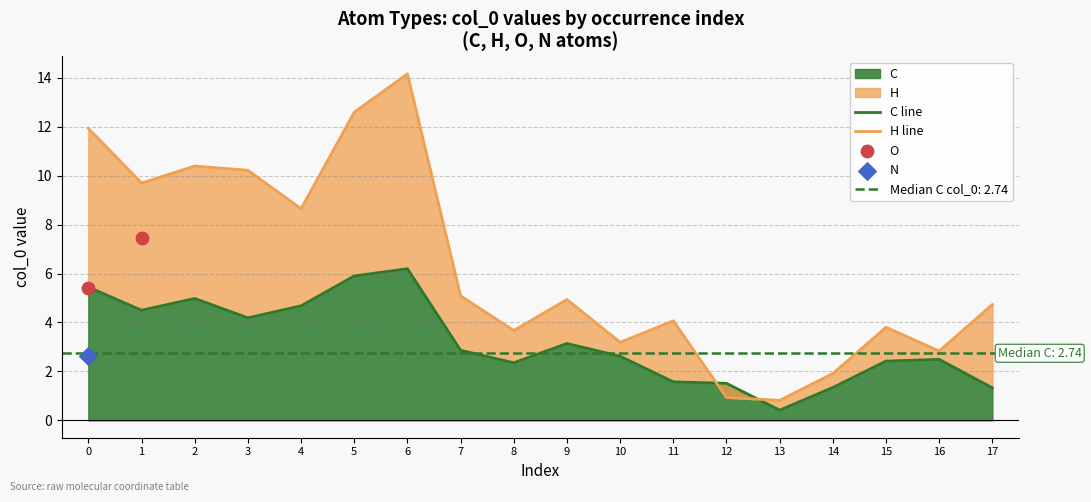

What is the total value across all series at 0?

25.4